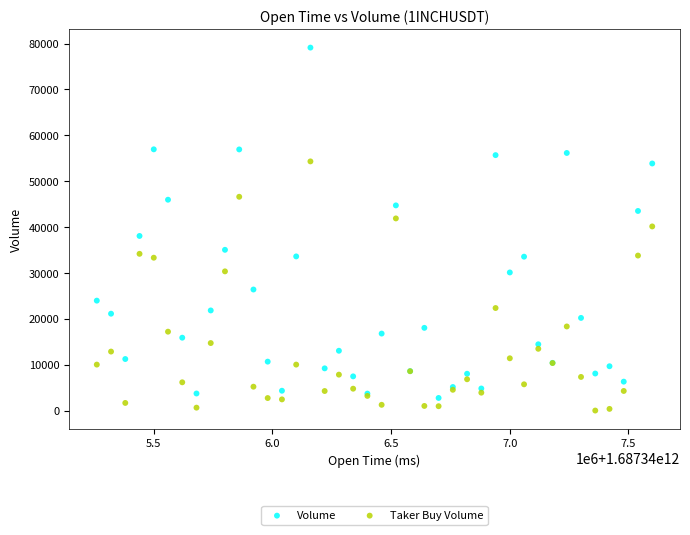

Which series contains the highest Y value?

Volume